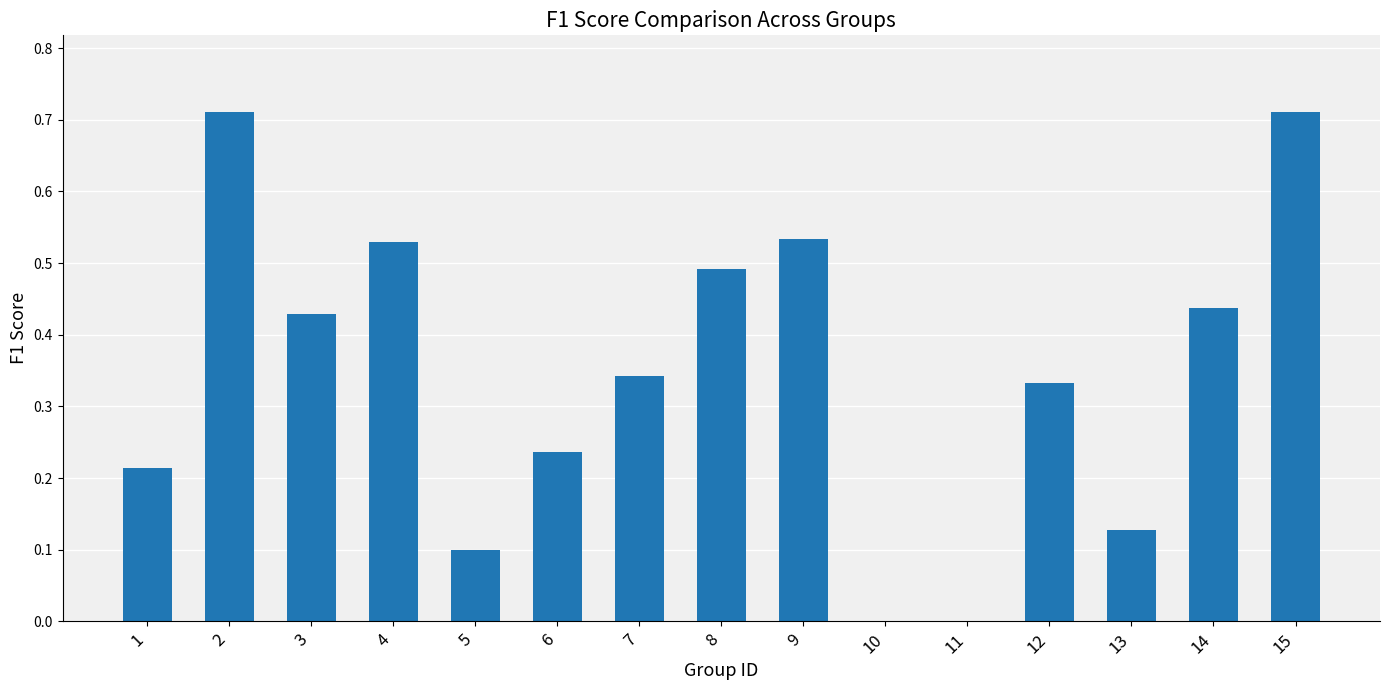

What is the change in value from 8 to 15?

+0.2